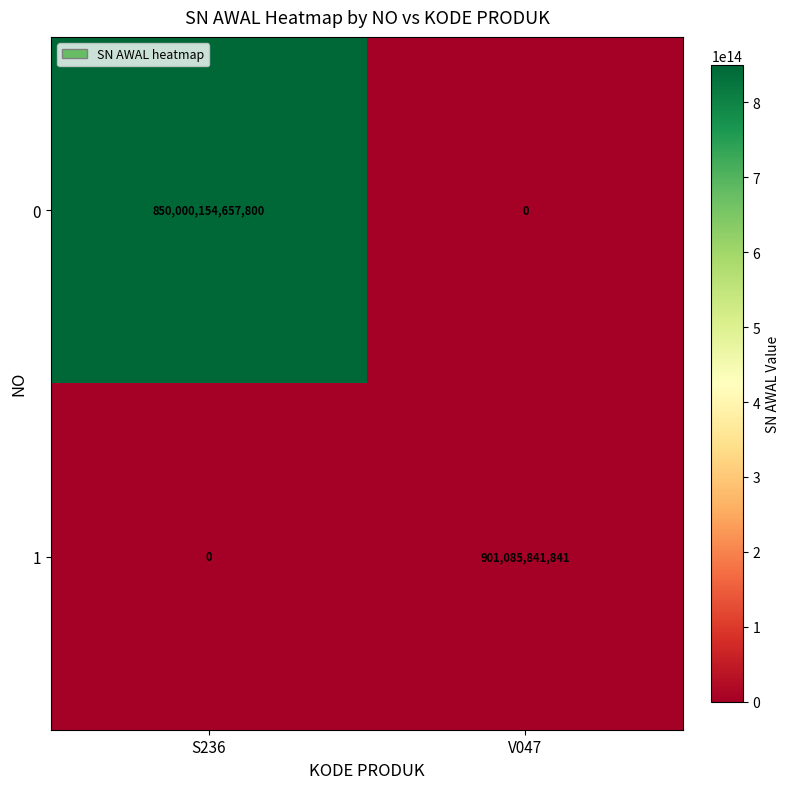

Where is 0 nearest to the value 425000077328900?

S236